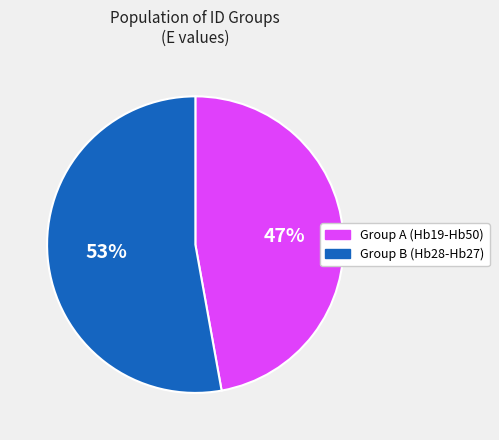

How many slices are in this pie chart?

2